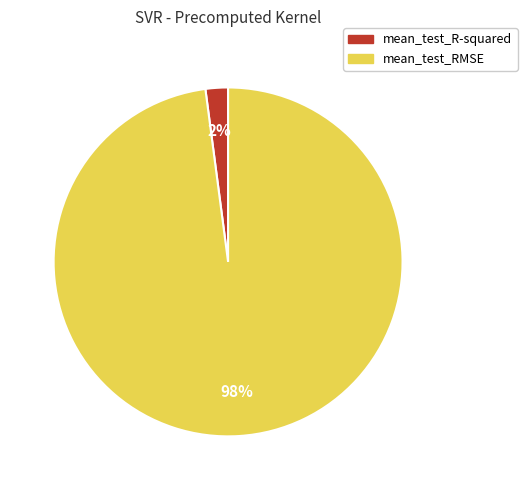

To the nearest percent, what is the combined percentage of mean_test_R-squared and mean_test_RMSE?

100%